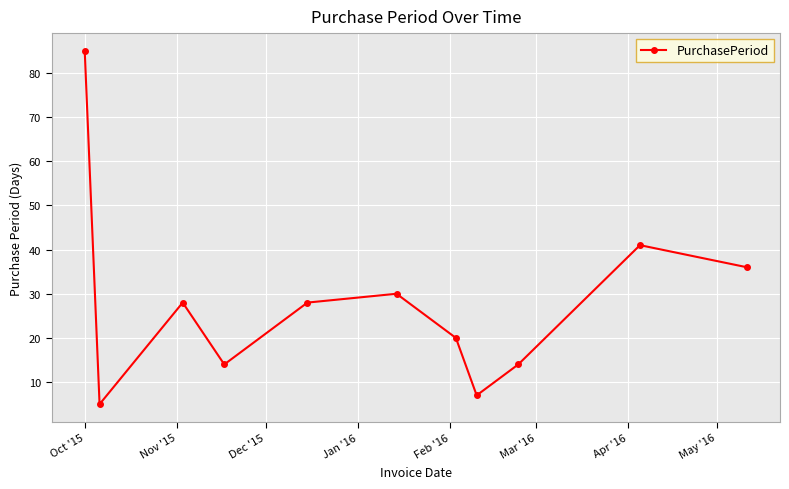

How many data points does each series have?

11